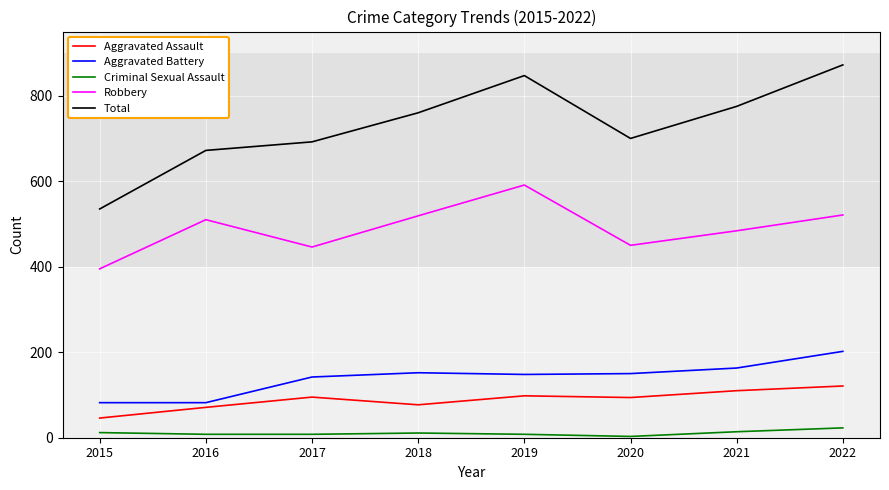

Does the chart display data point markers on the line(s)?

No